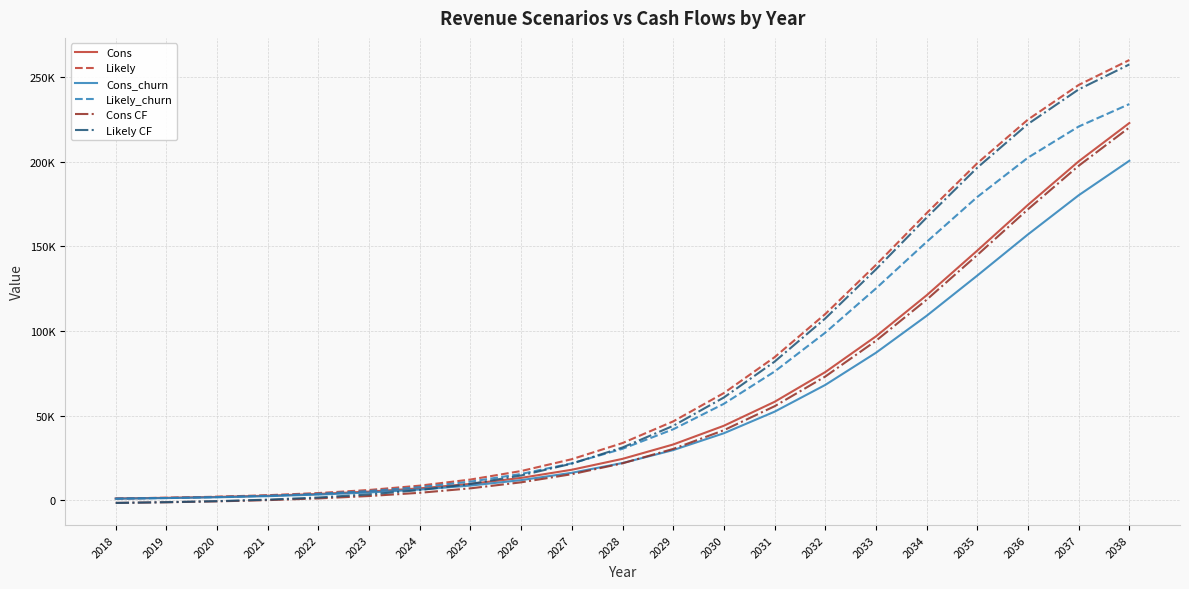

What is the lowest value of the Cons CF series?

-1469.7